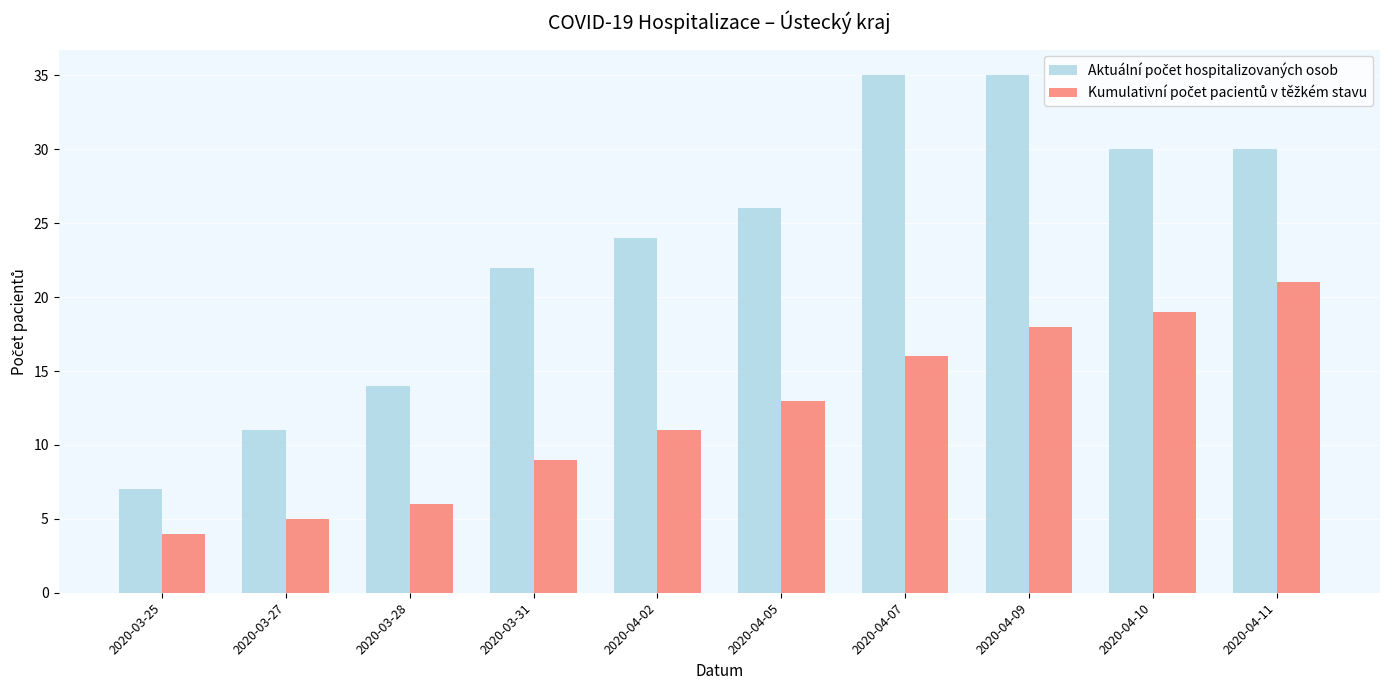

At which category does the chart reach its minimum across all series?

2020-03-25